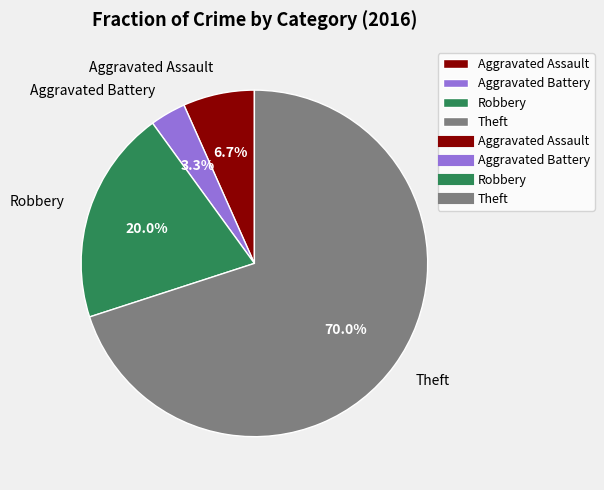

The Robbery slice represents 20% of the pie. True or false?

True